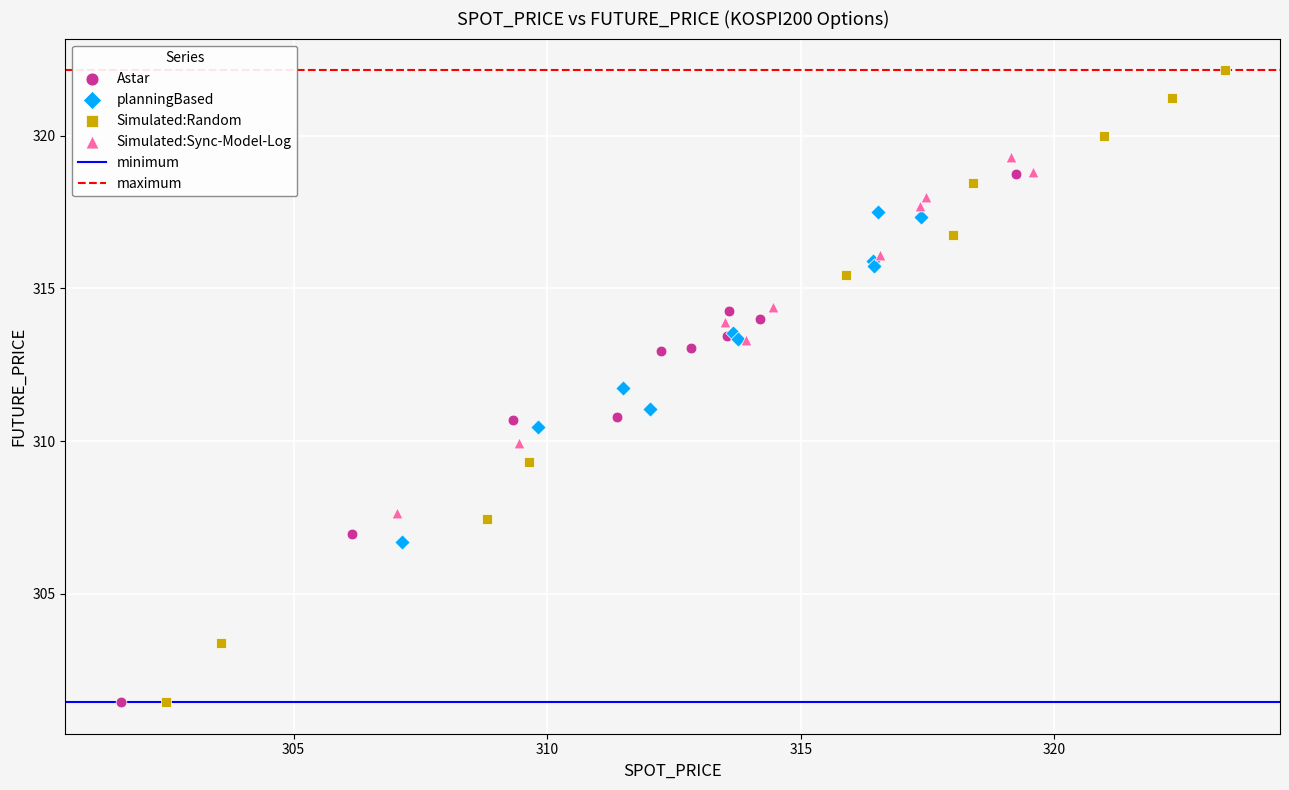

Which series contains the highest Y value?

Simulated:Random